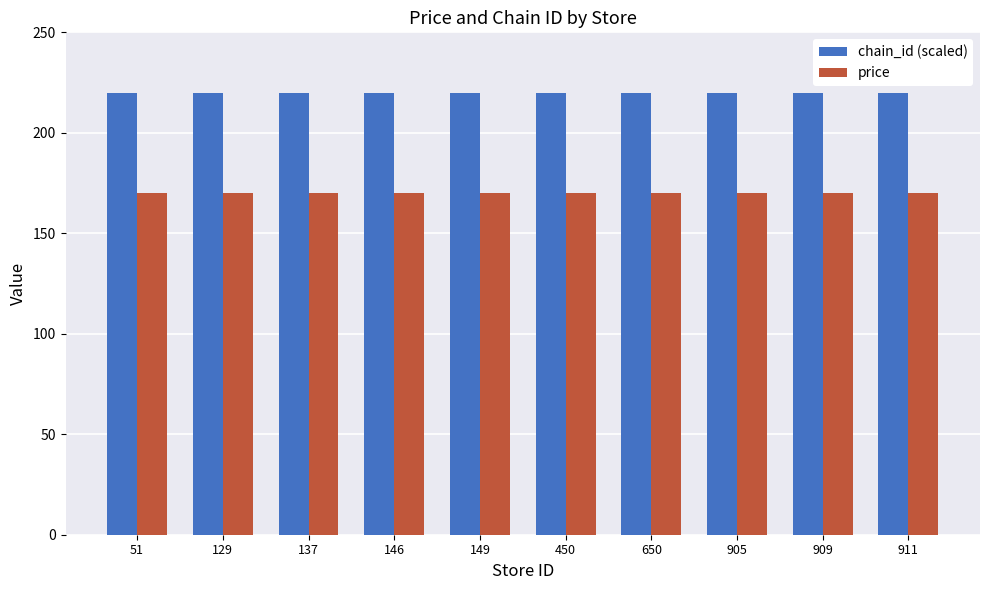

How many bars are there in each group?

2